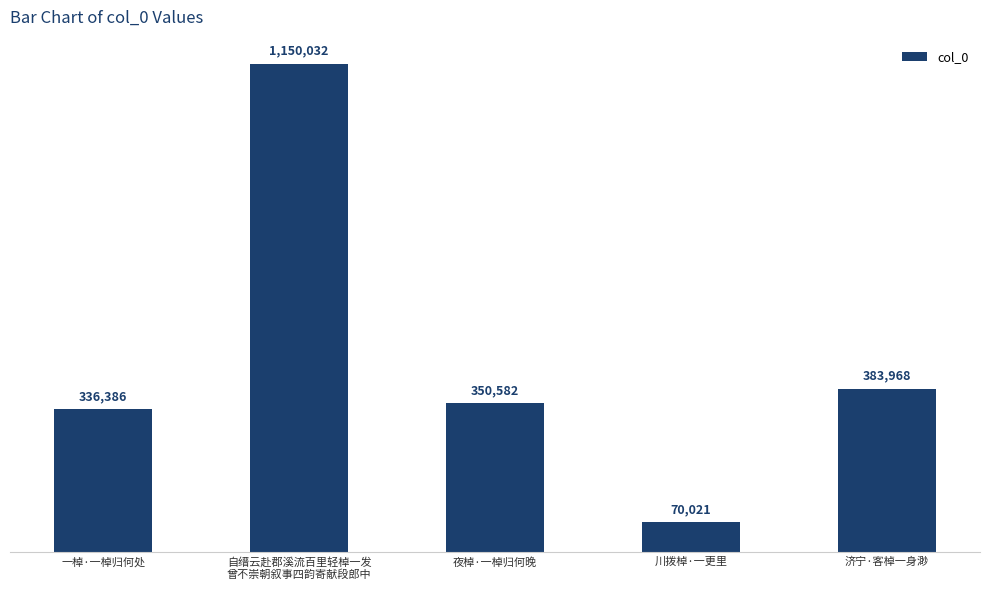

What is the average value?

458198